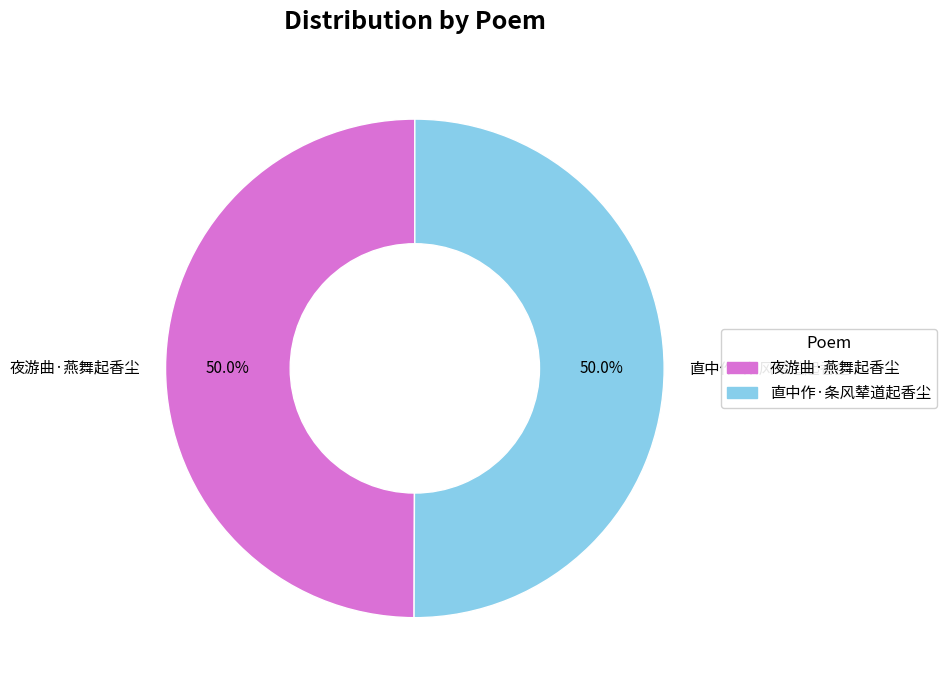

Approximately how many times larger is the value at 直中作·条风辇道起香尘 compared to 夜游曲·燕舞起香尘?

1.0